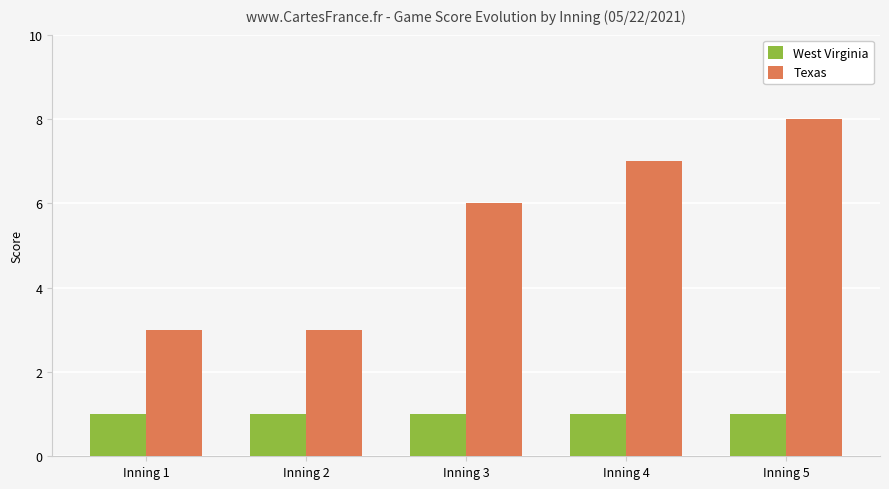

Between Inning 1 and Inning 3, which series saw the biggest shift?

Texas